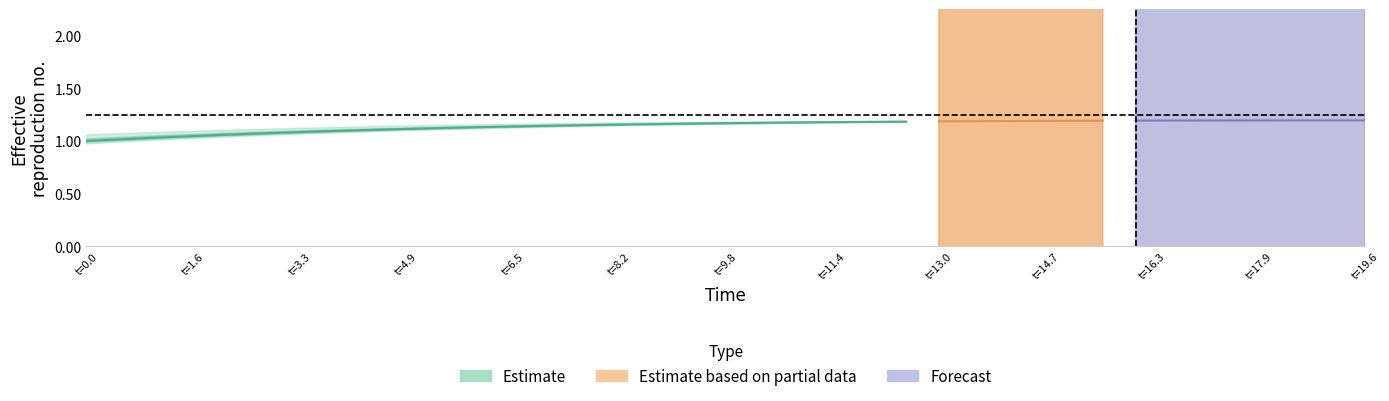

Does the chart have visible grid lines?

No